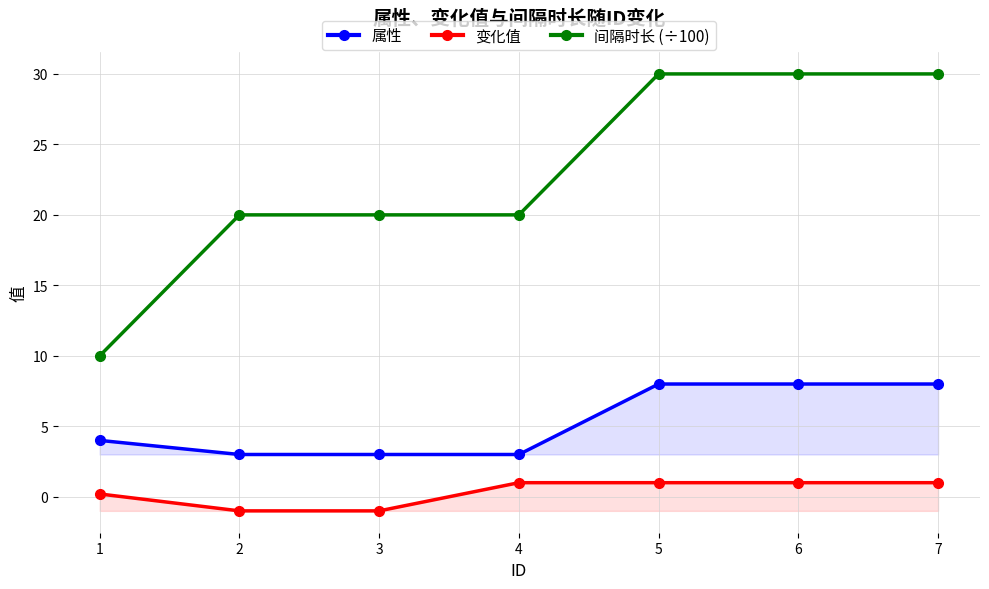

How many lines are shown in the chart?

3